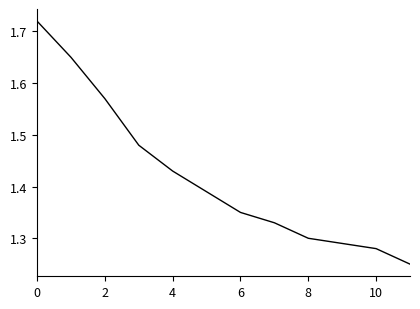

What is the difference between the maximum and minimum values?

0.5